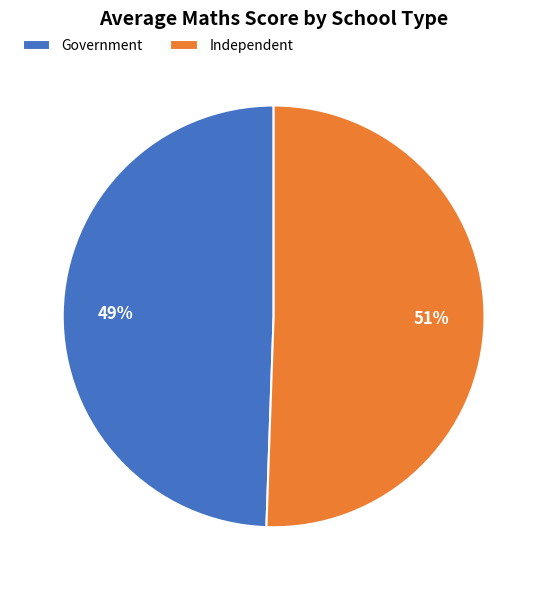

To the nearest percent, what is the combined percentage of Independent and Government?

100%